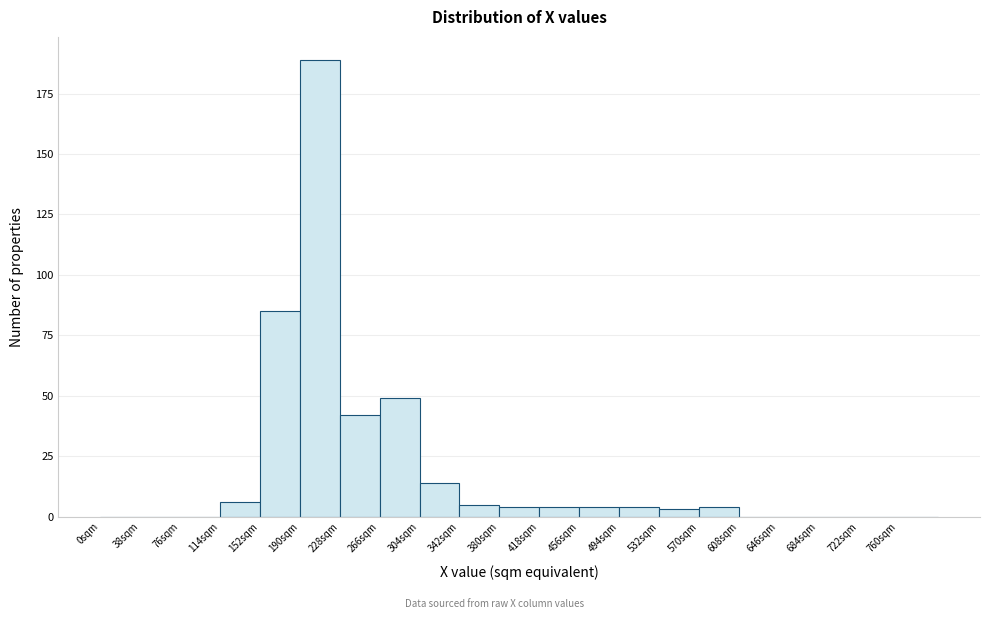

Reading left to right, list every bar in this chart as the range it spans on the x-axis followed by its height. Neither the bar edges nor the heights are printed on the chart, so give them approximately, as read against the axes.

0 to 38: 0
38 to 76: 0
76 to 114: 0
114 to 152: 5
152 to 190: 85
190 to 228: 190
228 to 266: 40
266 to 304: 50
304 to 342: 15
342 to 380: 5
380 to 418: under 5
418 to 456: under 5
456 to 494: under 5
494 to 532: under 5
532 to 570: under 5
570 to 608: under 5
608 to 646: 0
646 to 684: 0
684 to 722: 0
722 to 760: 0
760 to 798: 0